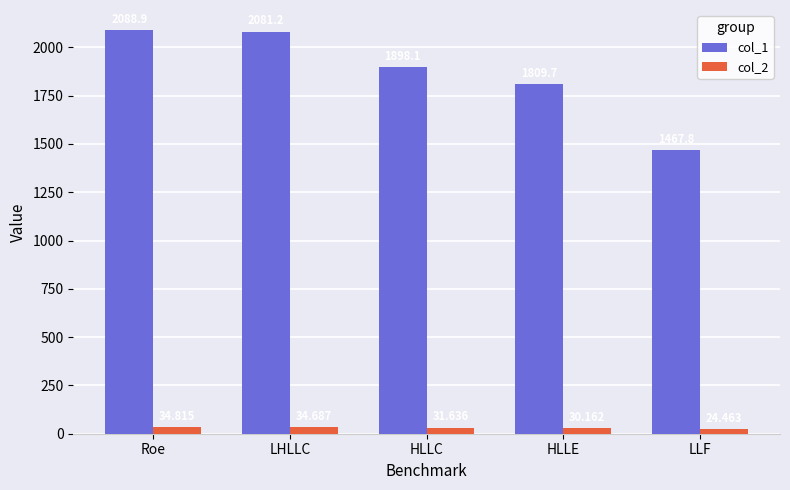

List the series in order of their overall mean, lowest first.

col_2, col_1